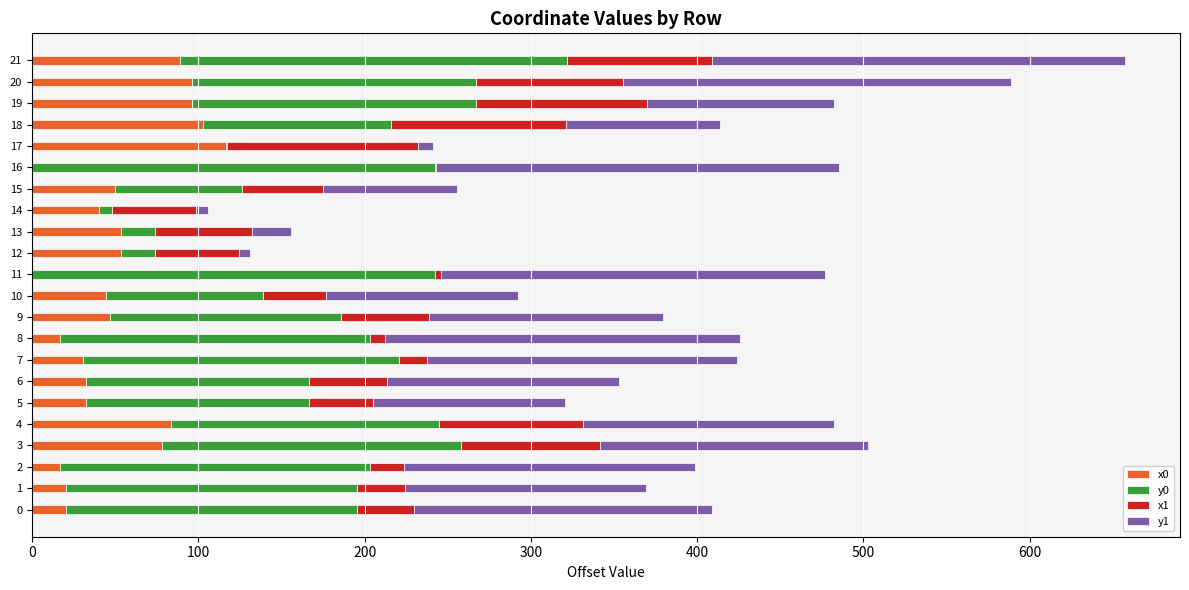

Count the number of data series in this chart.

4